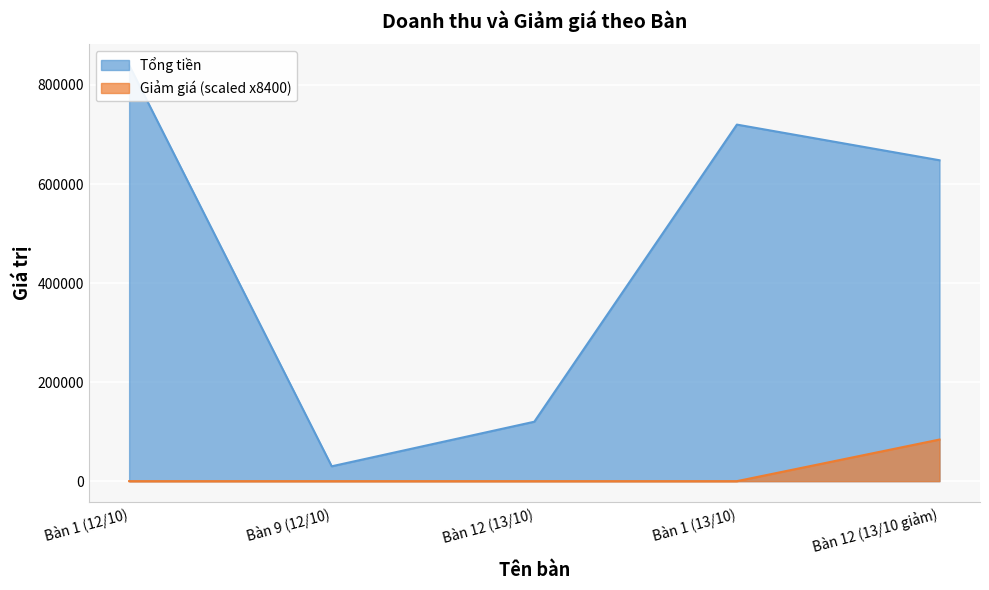

True or false: Giảm giá has more than 2 points higher than both neighbors.

False